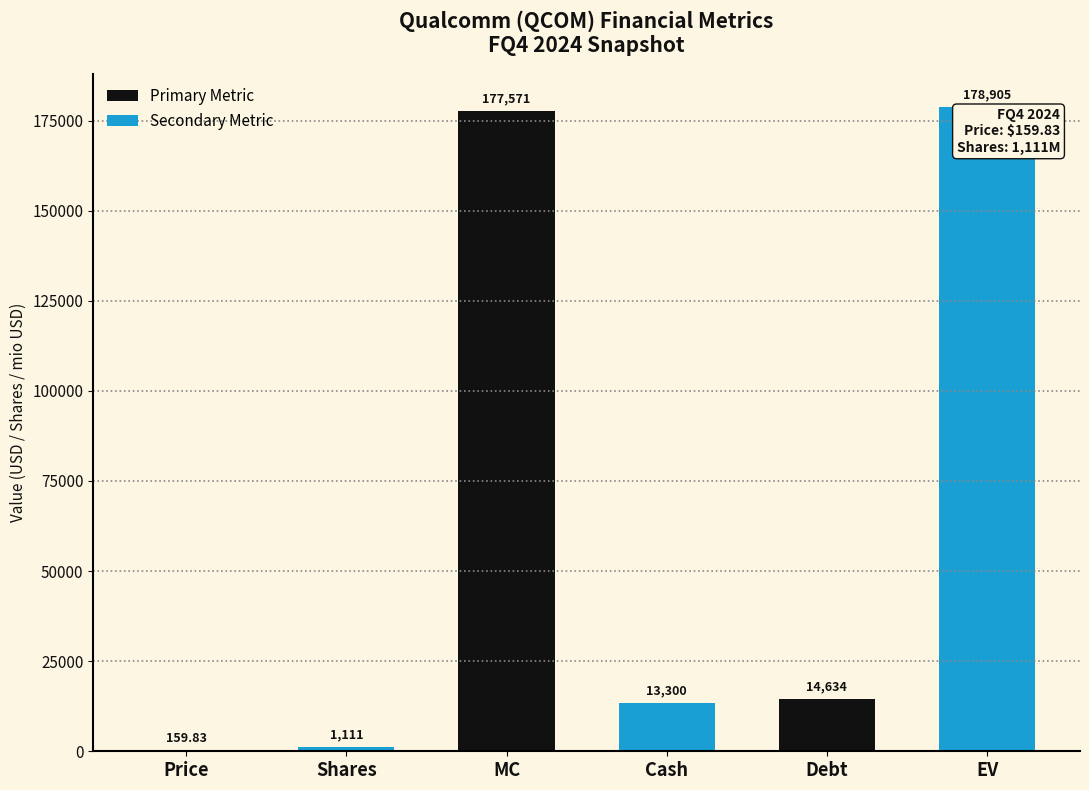

Reading right to left, what are all the values shown in this chart?

EV=178905.1	Debt=14634.0	Cash=13300.0	MC=177571.1	Shares=1111.0	Price=159.8